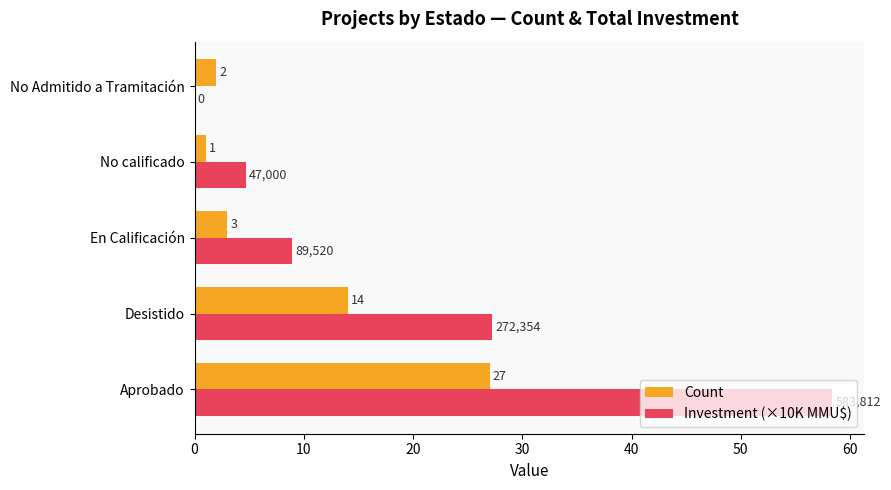

The value of Investment (×10K MMU$) at No Admitido a Tramitación is -20.4. True or false?

False